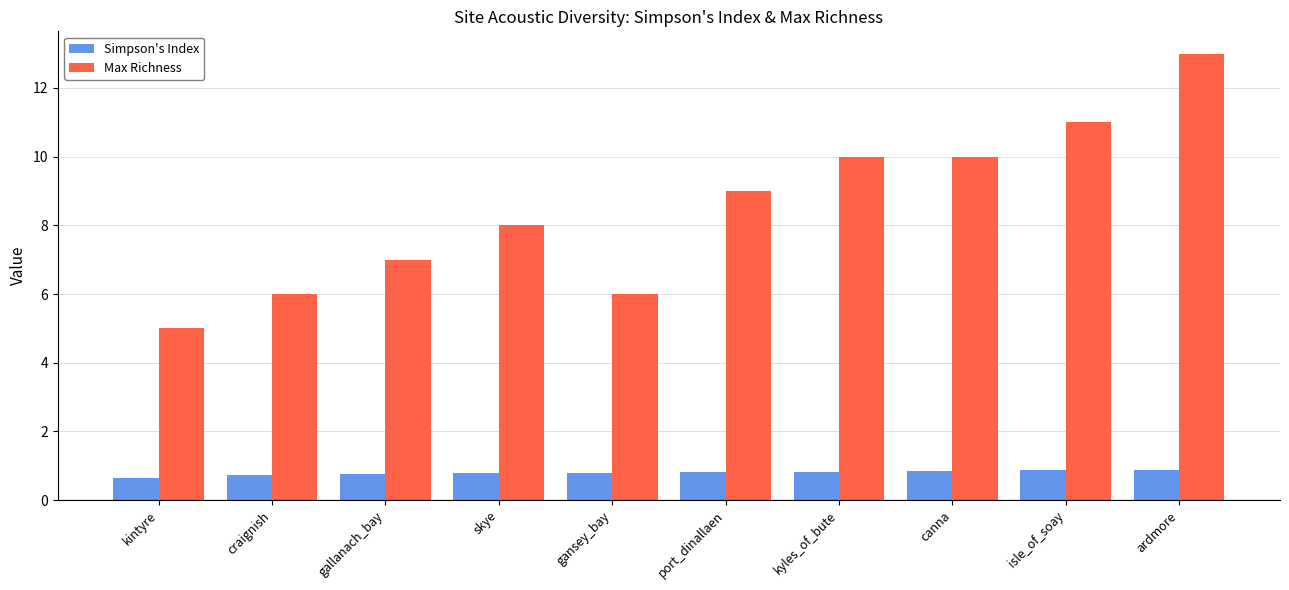

What is the difference between the Max Richness values at kyles_of_bute and ardmore?

3.0